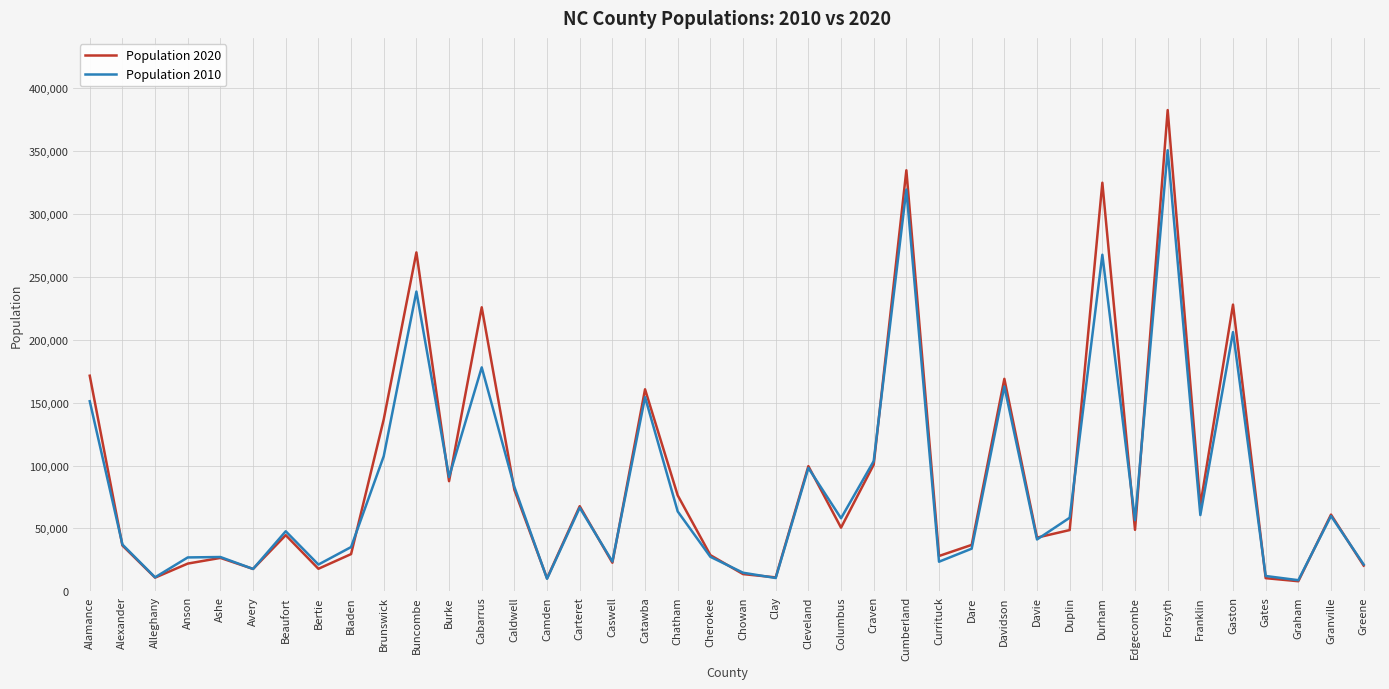

Is the value of Population 2020 at Dare greater than the value of Population 2010 at Carteret?

No